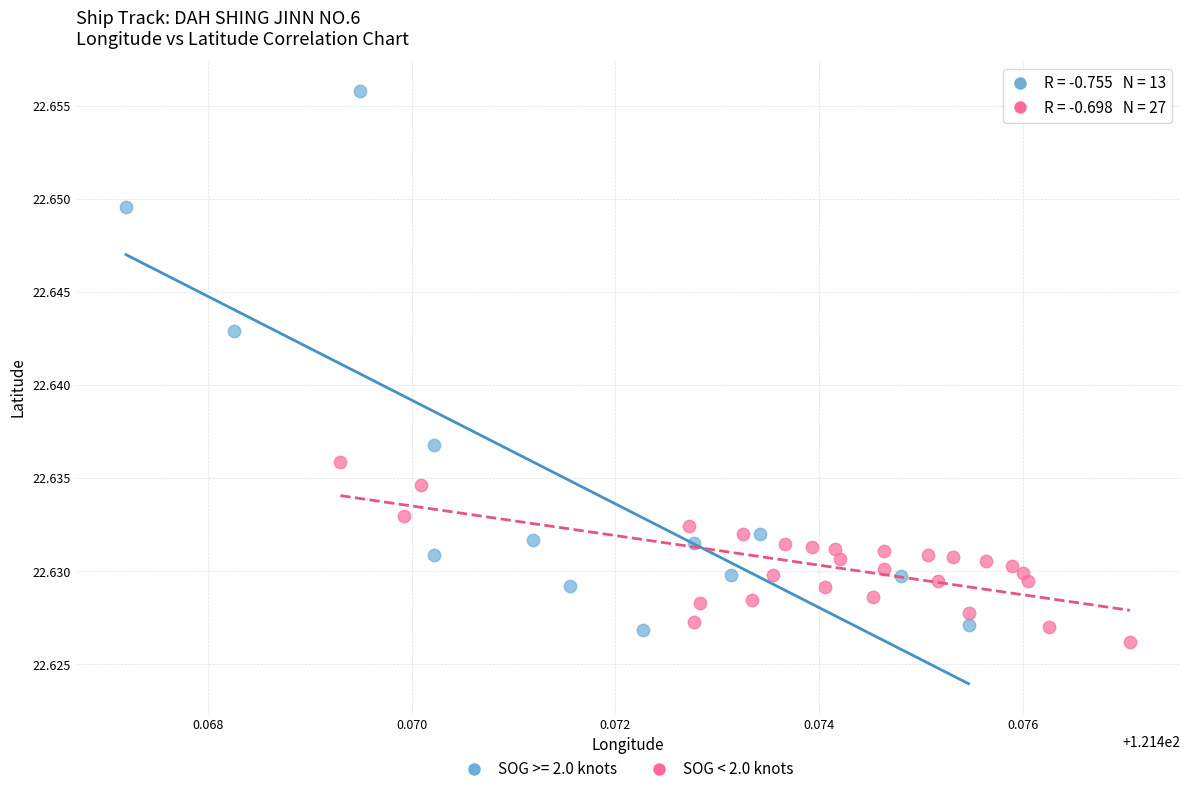

Which series has the largest Y range (max minus min)?

SOG >= 2.0 knots